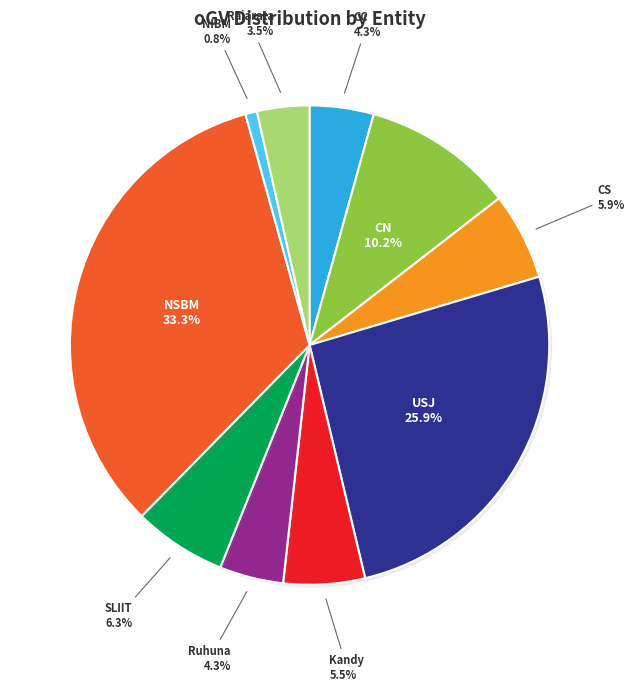

Is there any slice that represents more than half of the pie?

No